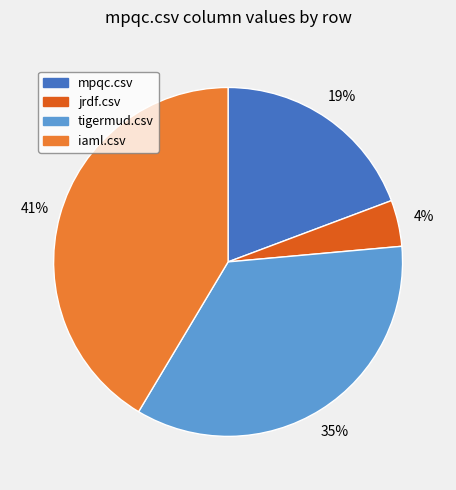

To the nearest percent, what is the difference between the largest and smallest slice percentages?

37%